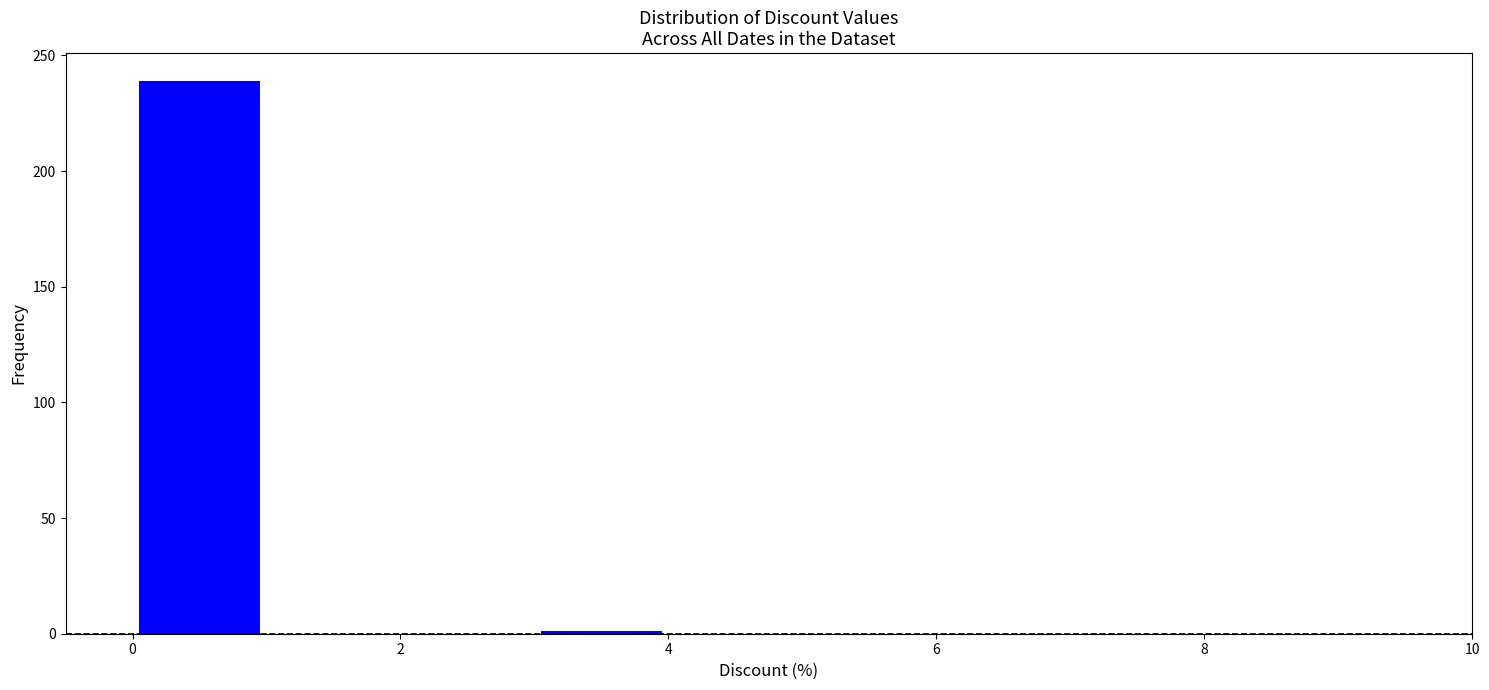

Reading left to right, list every bar in this chart as the range it spans on the x-axis followed by its height. The values are not printed on the chart, so give them approximately, as read against the axis.

0 to 1: 240
1 to 2: 0
2 to 3: 0
3 to 4: under 5